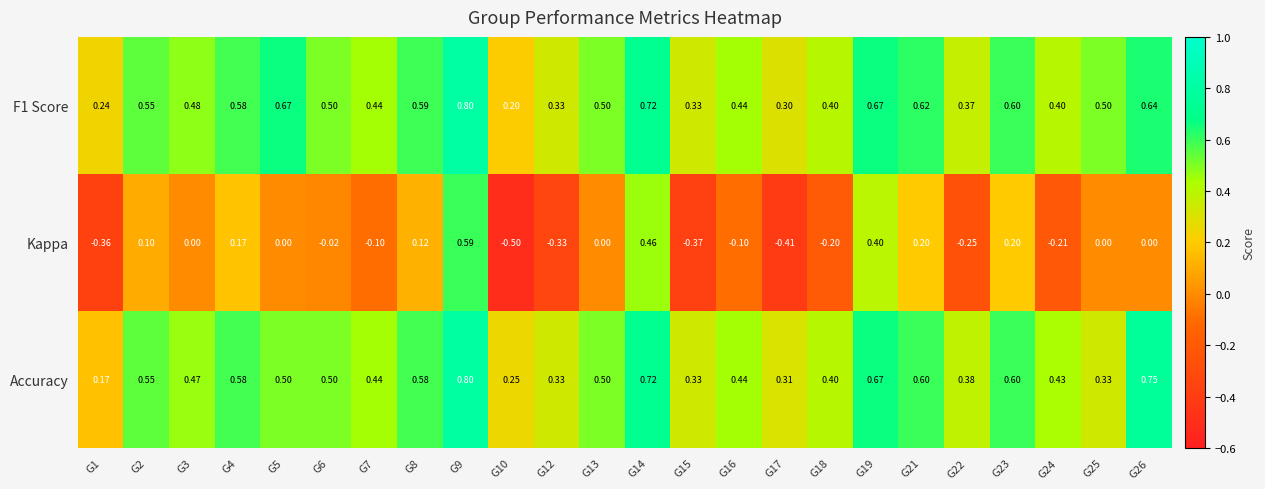

Which series changed the most between G4 and G12?

Kappa